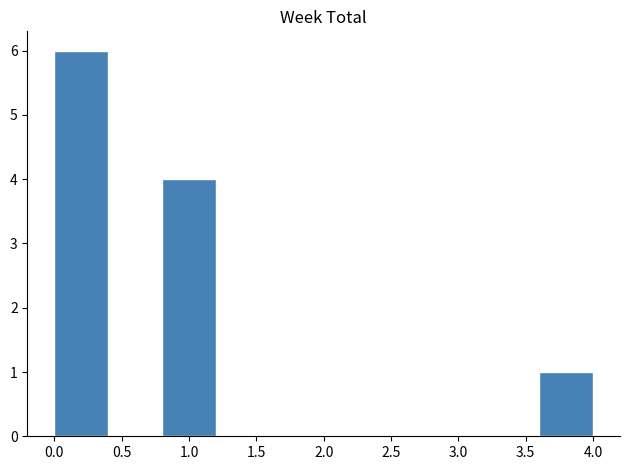

Reading left to right, list every bar in this chart as the range it spans on the x-axis followed by its height. The values are not printed on the chart, so give them approximately, as read against the axis.

0.0 to 0.4: 6
0.4 to 0.8: 0
0.8 to 1.2: 4
1.2 to 1.6: 0
1.6 to 2.0: 0
2.0 to 2.4: 0
2.4 to 2.8: 0
2.8 to 3.2: 0
3.2 to 3.6: 0
3.6 to 4.0: 1